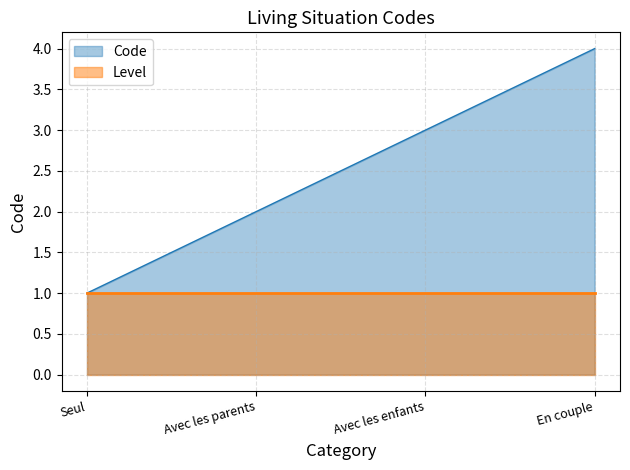

Which series has the widest spread of values?

Code